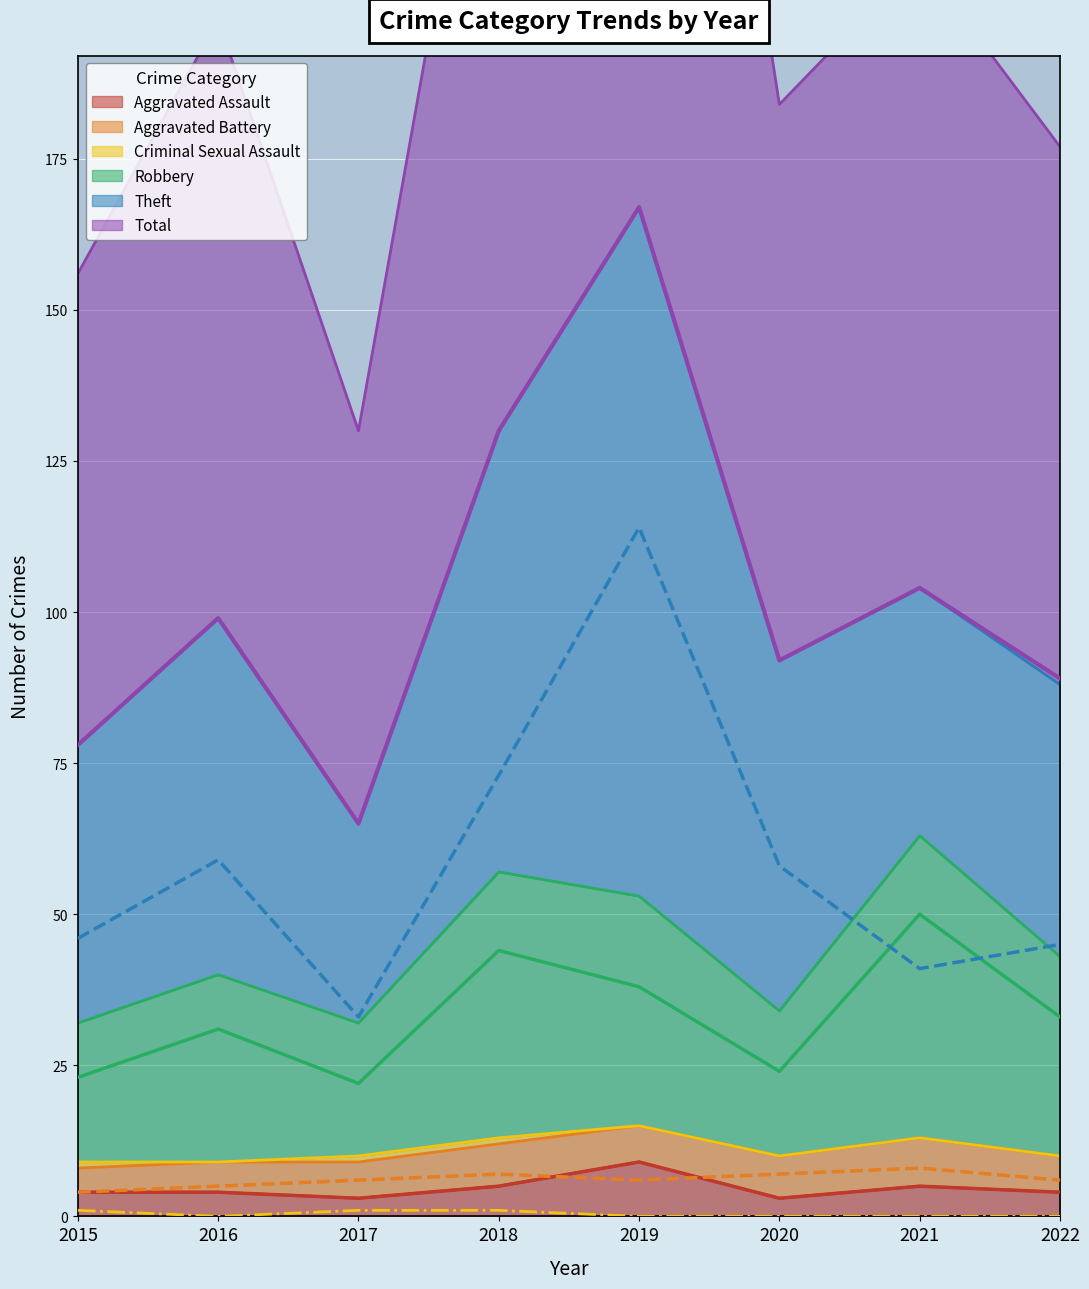

Reading left to right, extract all data points from this chart.

Aggravated Assault: 4	4	3	5	9	3	5	4
Aggravated Battery: 4	5	6	7	6	7	8	6
Criminal Sexual Assault: 1	0	1	1	0	0	0	0
Robbery: 23	31	22	44	38	24	50	33
Theft: 46	59	33	73	114	58	41	45
Total: 78	99	65	130	167	92	104	89